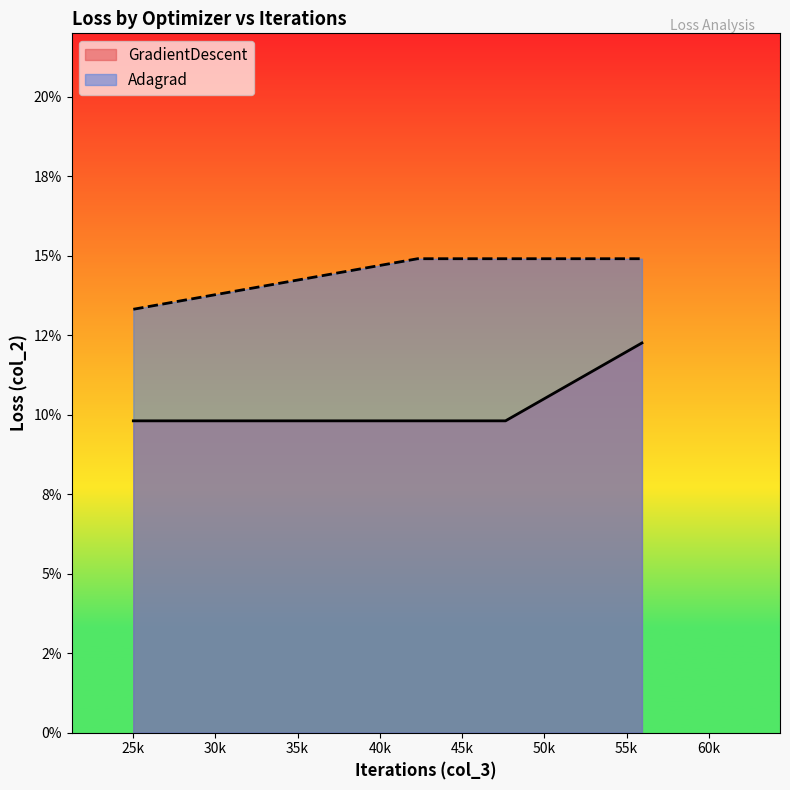

True or false: Adagrad has a value of 0.1 at 47642.

False